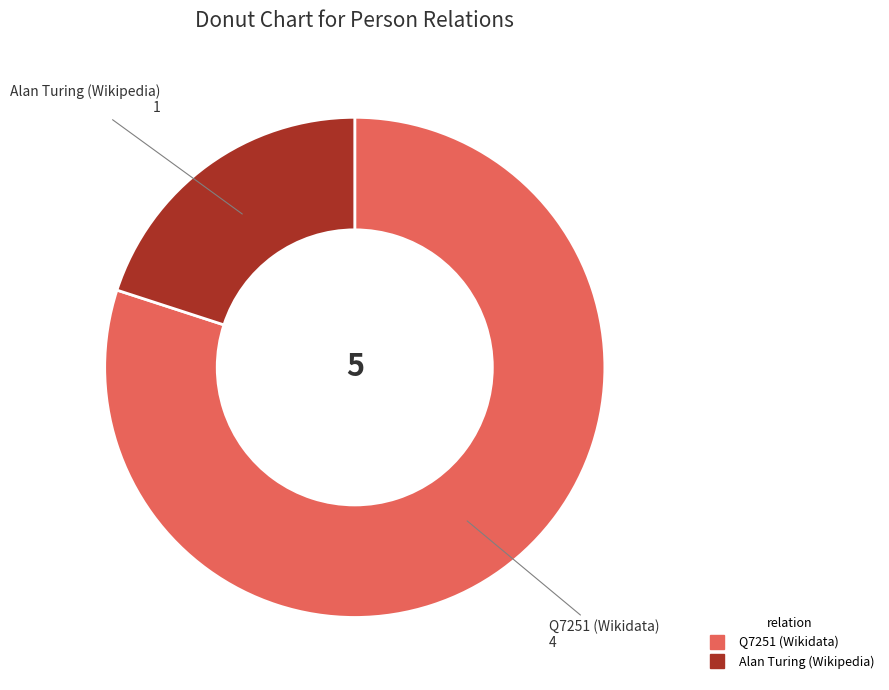

Does any single category account for the majority?

Yes